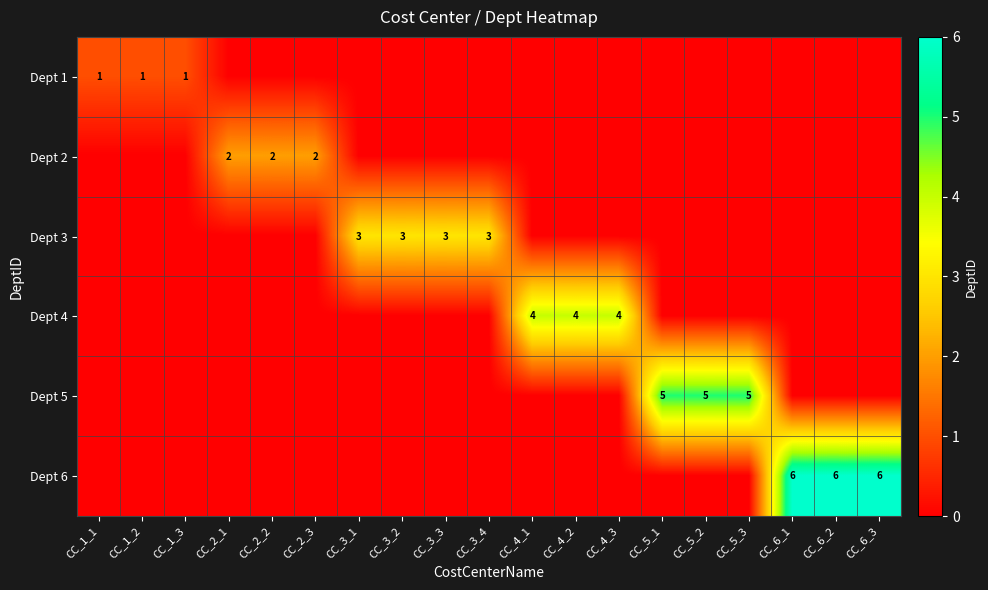

Is it true that Dept 4 equals 4 at CC_4_2?

True